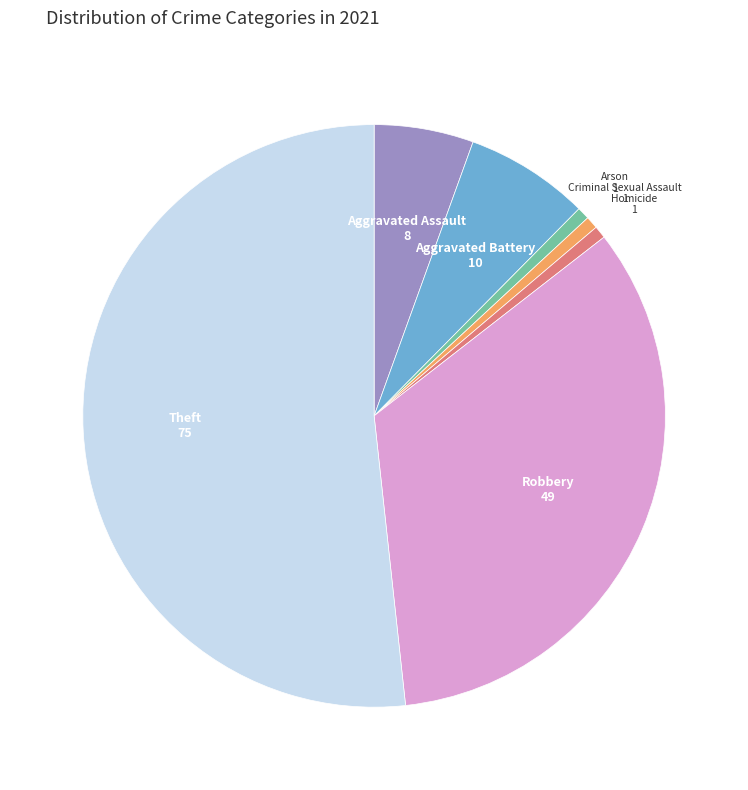

What is the majority slice?

Theft